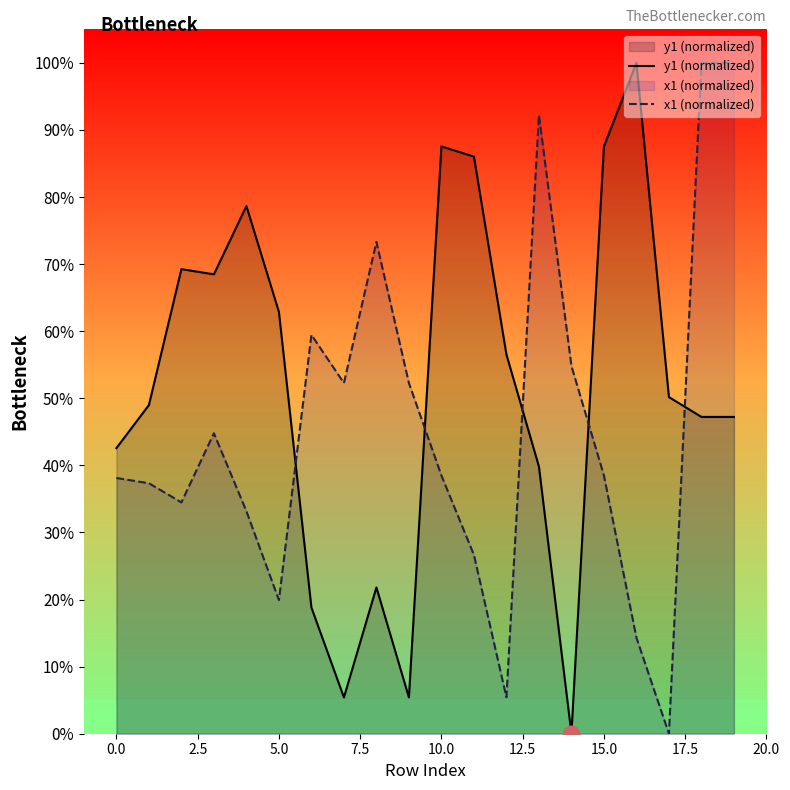

How many times do y1 (normalized) and x1 (normalized) cross each other?

5